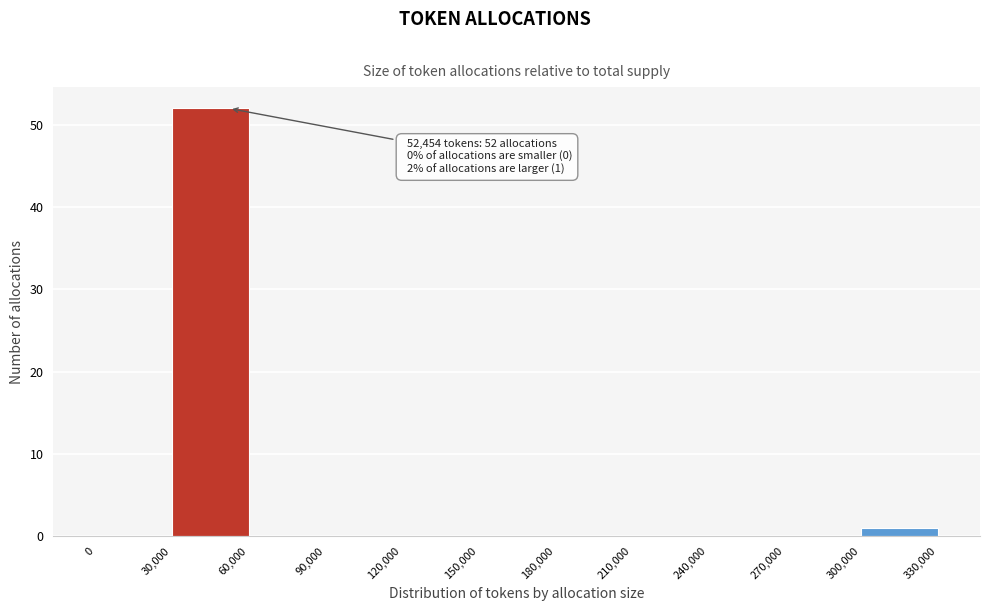

Which range on the x-axis has the tallest bar?

30,000 to 60,000